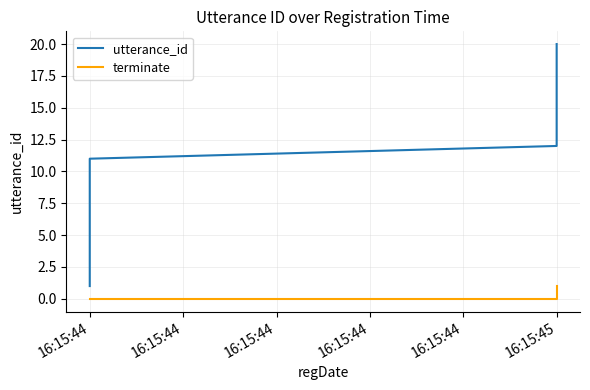

What is the maximum value shown in the chart?

20